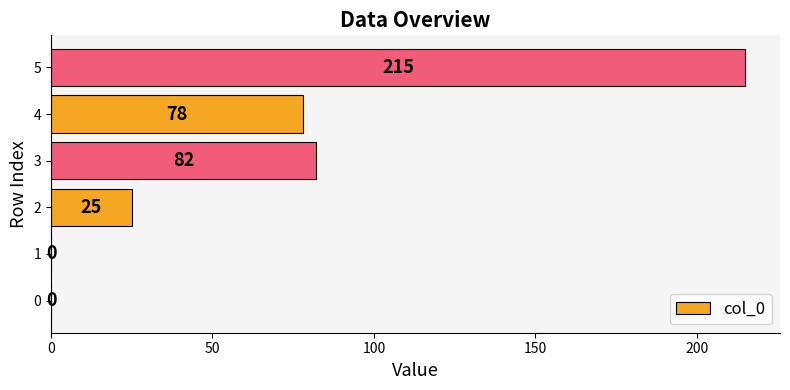

The value at 4 is 123. True or false?

False